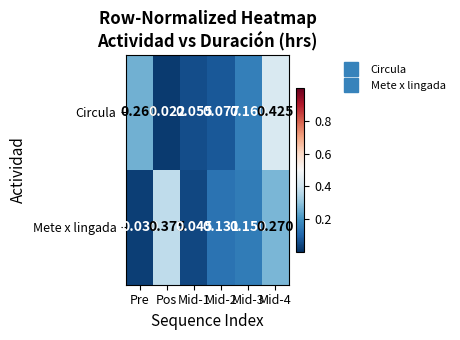

Which series changed the most between Mid-2 and Mid-4?

Circula